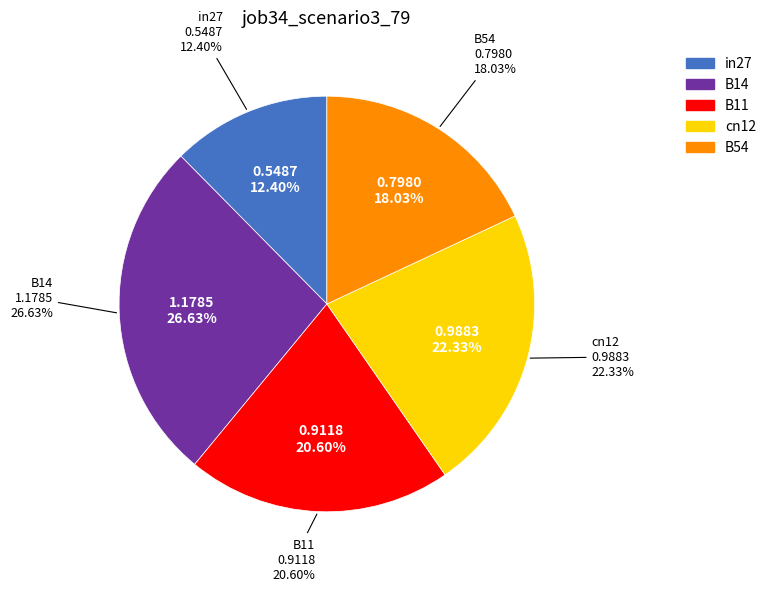

How many slices are in this pie chart?

5